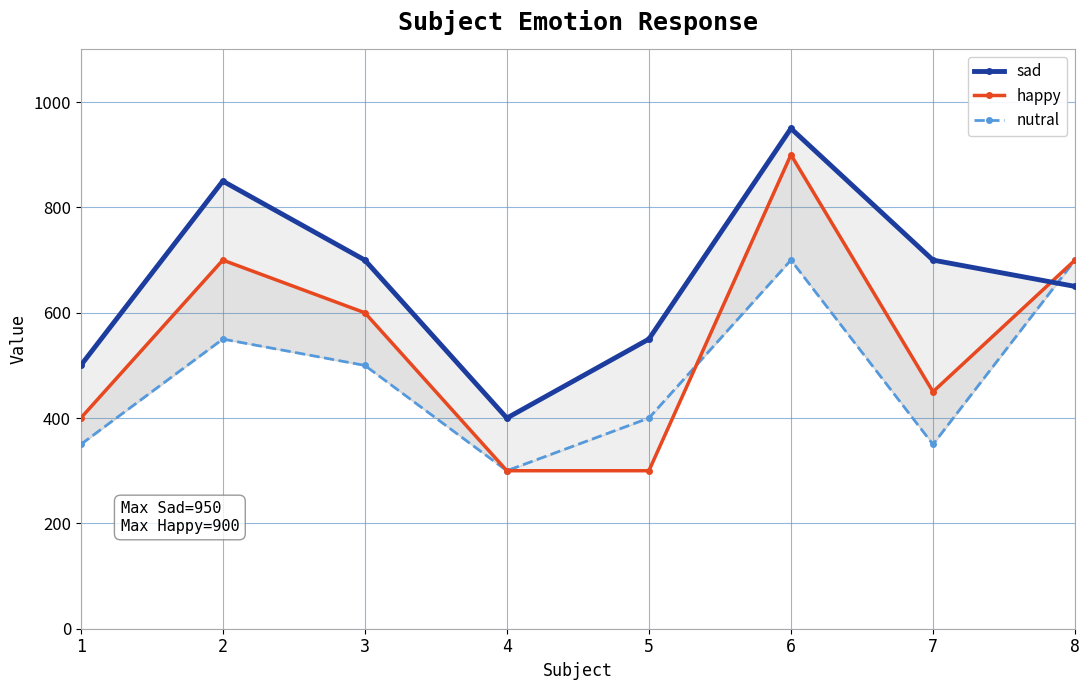

Reading right to left, transcribe all the data shown in this chart.

sad: 650	700	950	550	400	700	850	500
happy: 700	450	900	300	300	600	700	400
nutral: 700	350	700	400	300	500	550	350